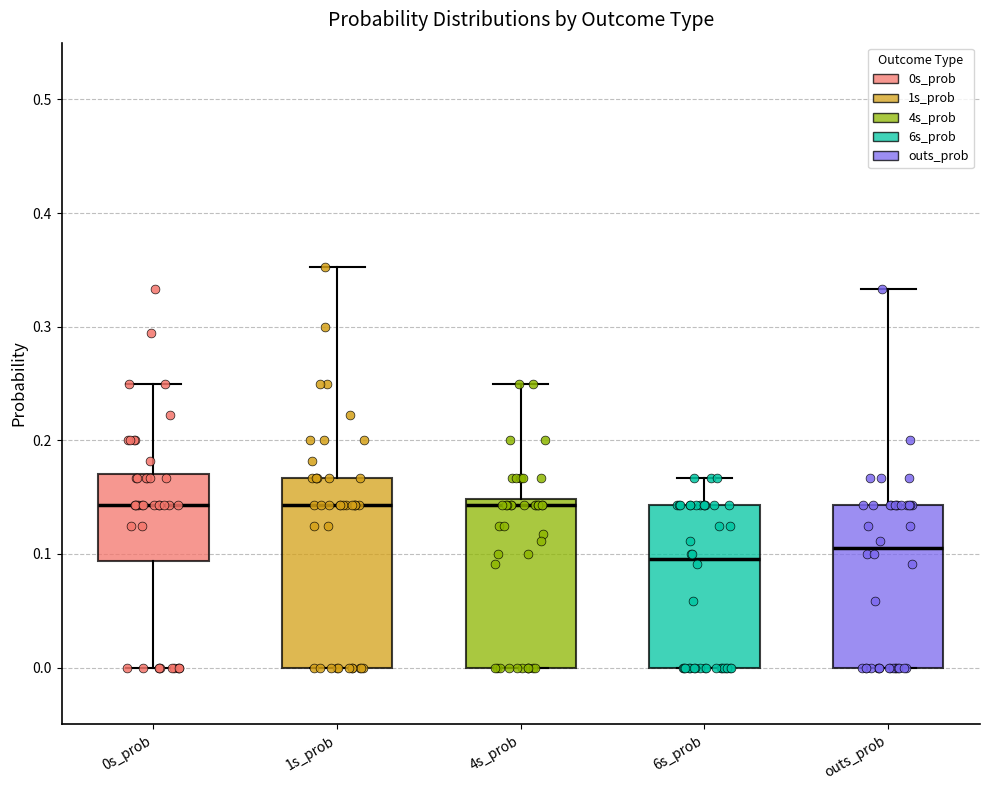

Comparing the boxes themselves (not the whiskers), which one is the tallest?

1s_prob